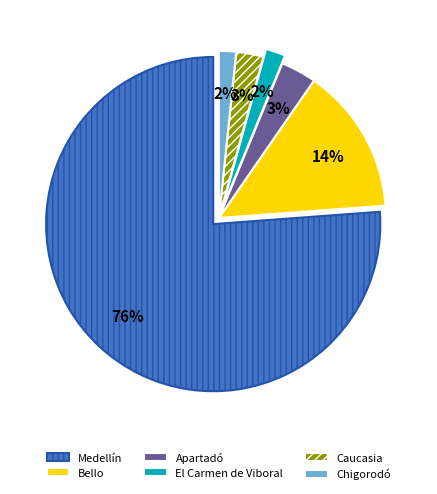

Which slice represents more than half of the pie?

Medellín